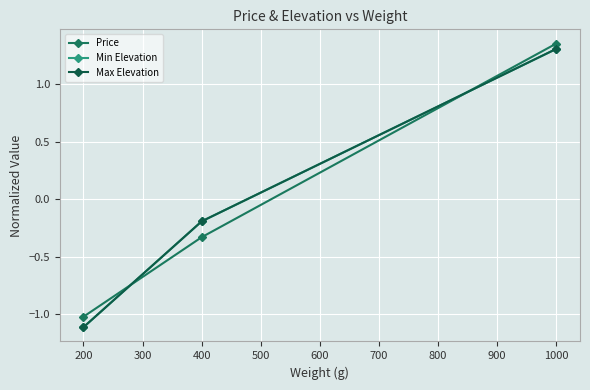

What is the value of the Min Elevation point at the 2nd from the left?

-0.2